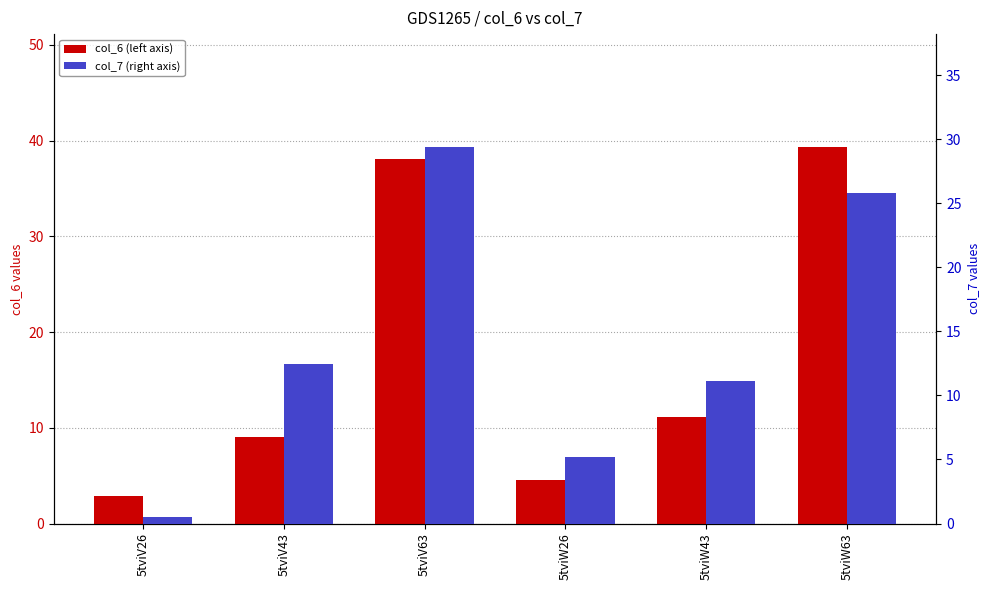

Where does the col_7 series first go above 12?

5tviV43